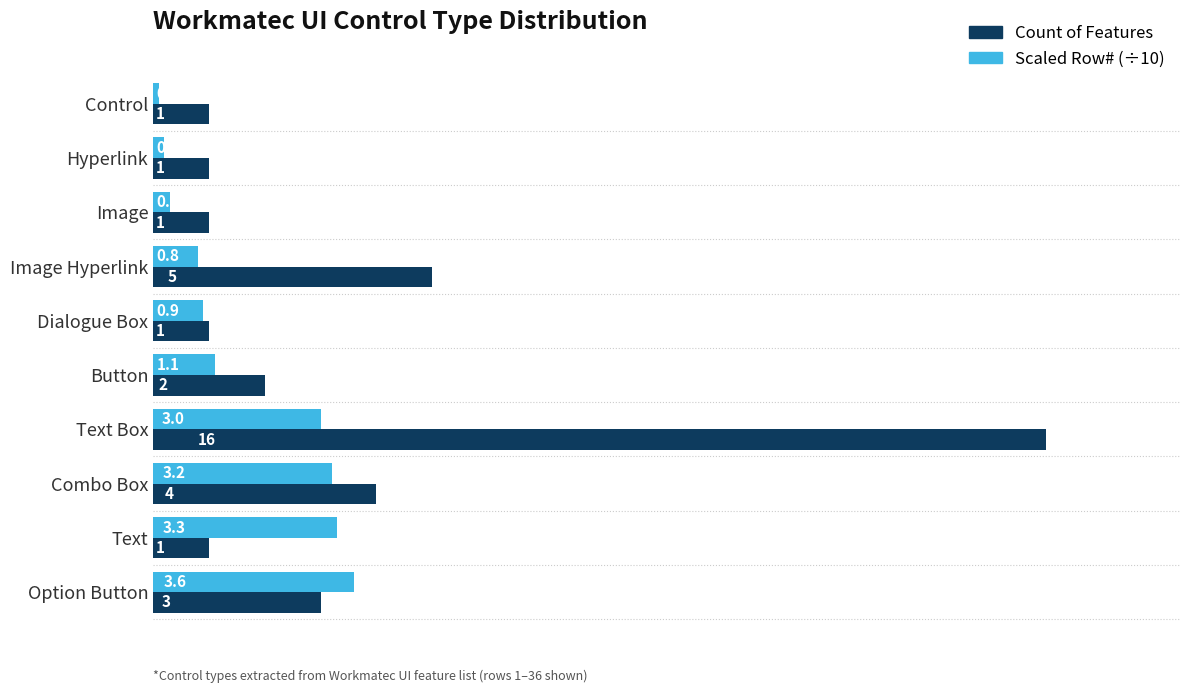

Rank the series by their average value, from highest to lowest.

Count of Features, Scaled Row# (÷10)